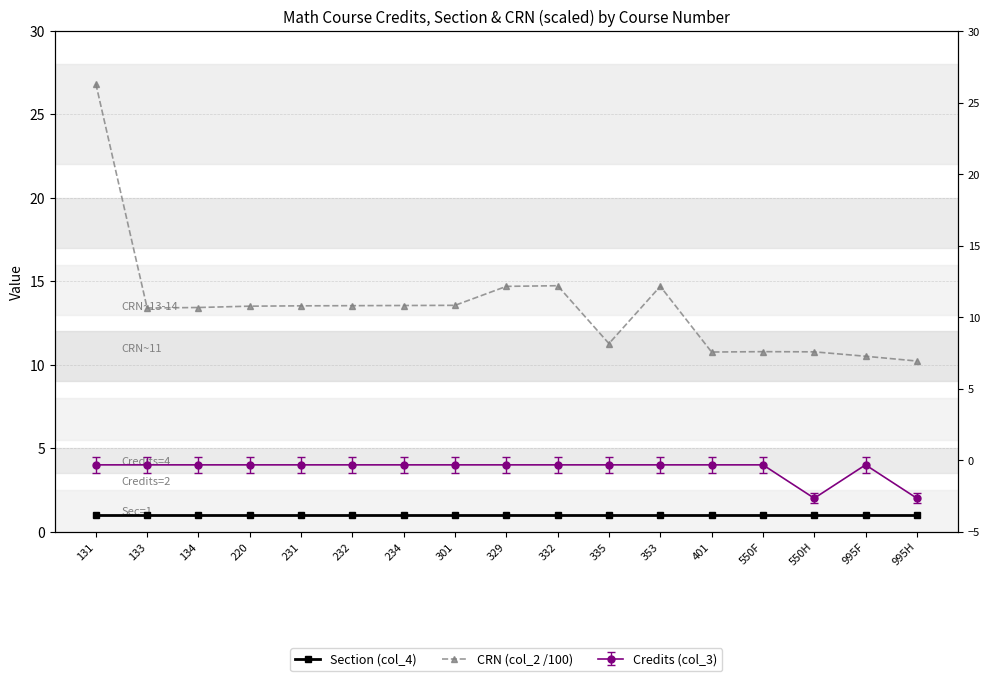

What is the sum of the Section (col_4) values at 131 and 995F?

2.0